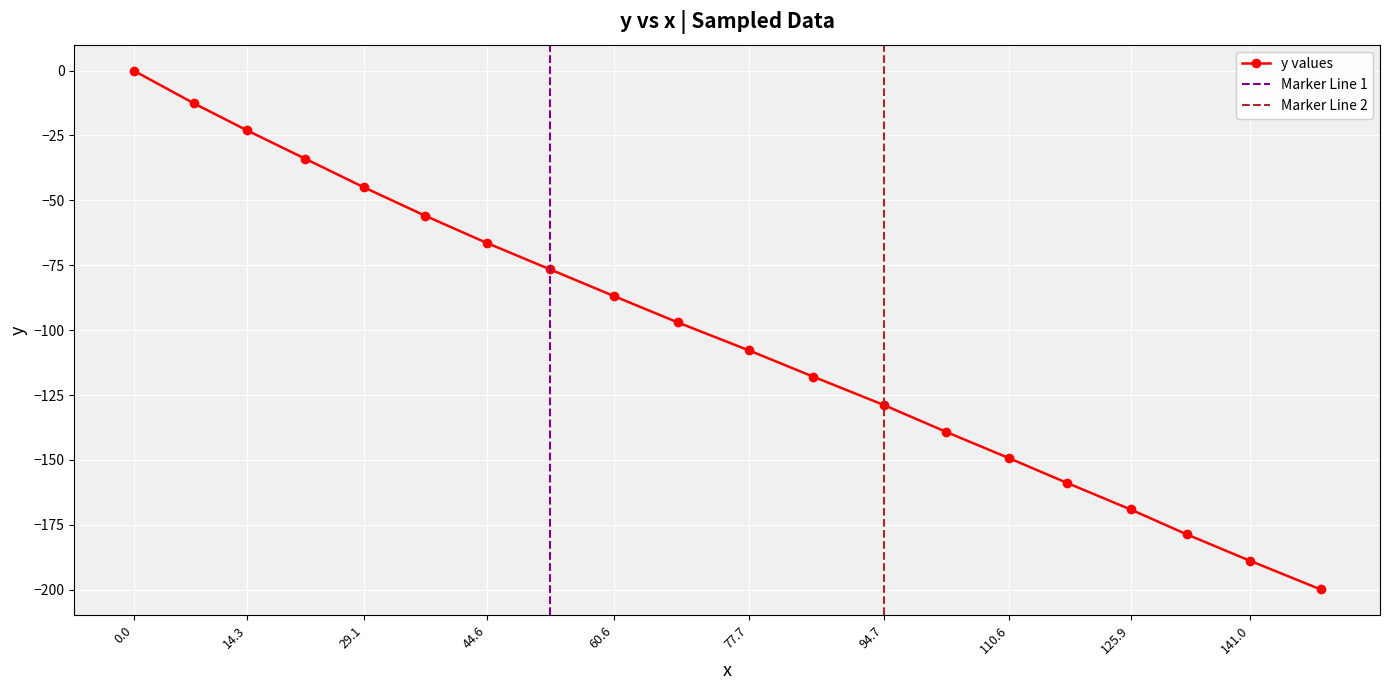

How many distinct data groups are displayed?

1